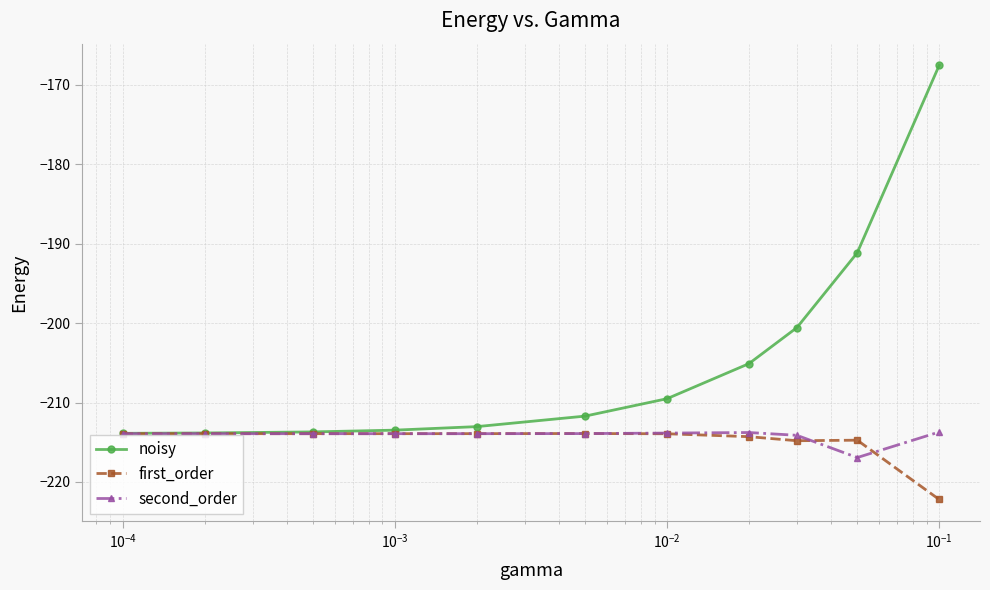

What are all the series names shown in the legend?

noisy, first_order, second_order